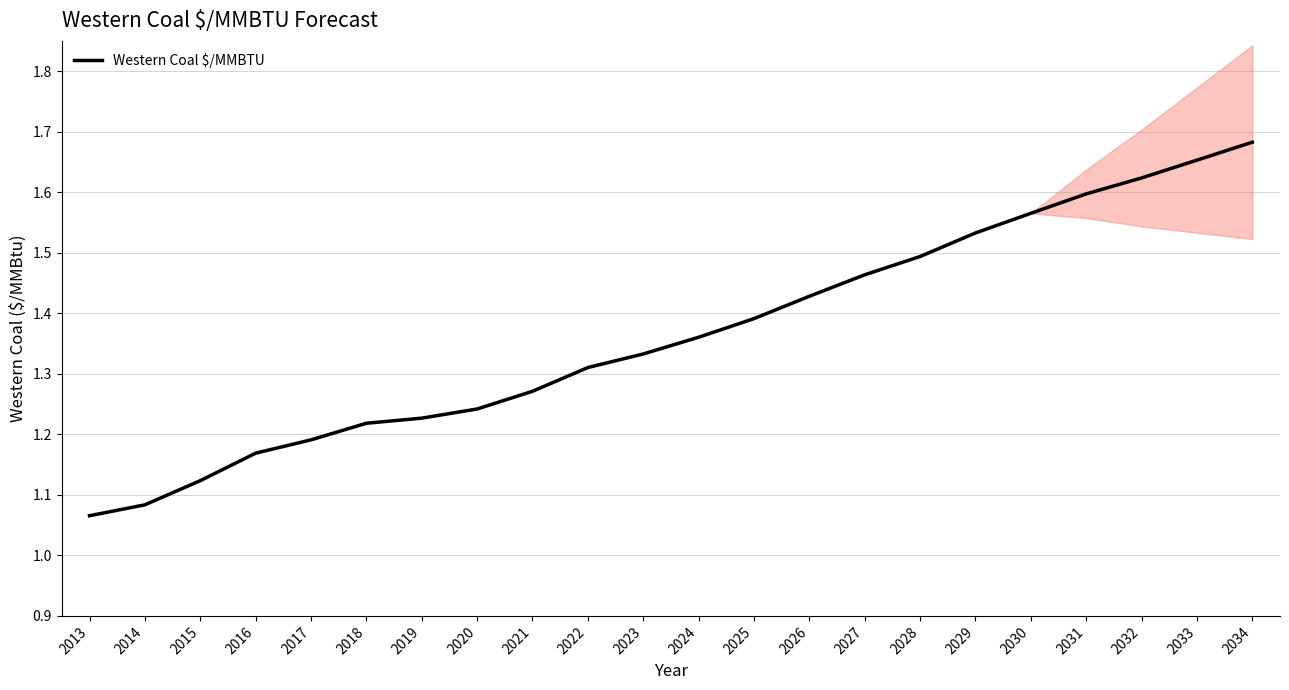

Reading left to right, what are all the values shown in this chart?

1.1	1.1	1.1	1.2	1.2	1.2	1.2	1.2	1.3	1.3	1.3	1.4	1.4	1.4	1.5	1.5	1.5	1.6	1.6	1.6	1.7	1.7